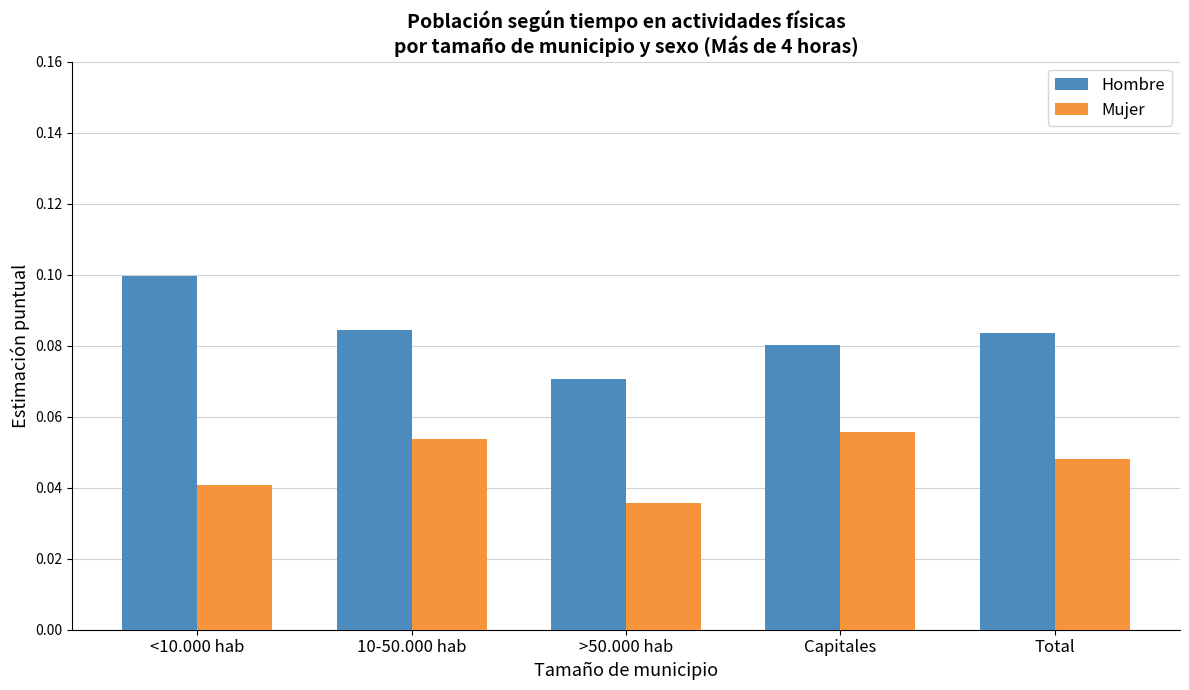

Rank the series at 10-50.000 hab from lowest to highest value.

Mujer, Hombre